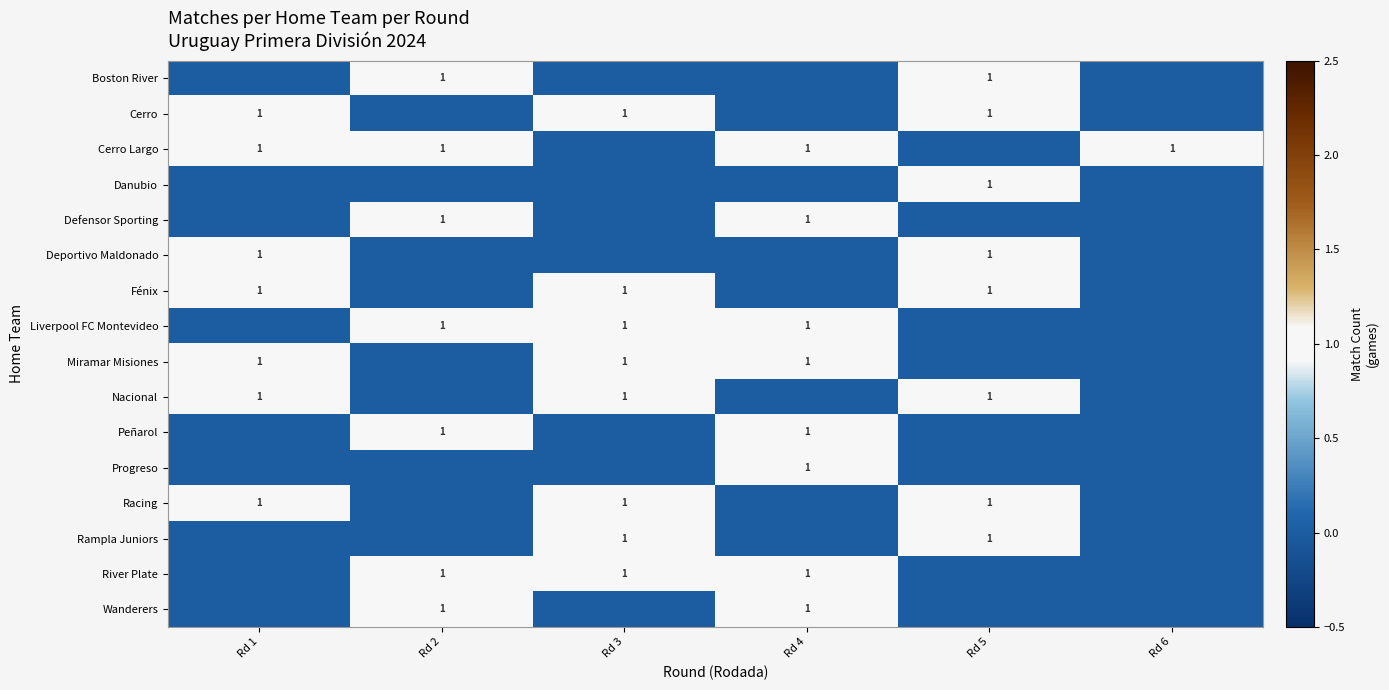

True or false: Boston River has a value of 0 at Rd 2.

False